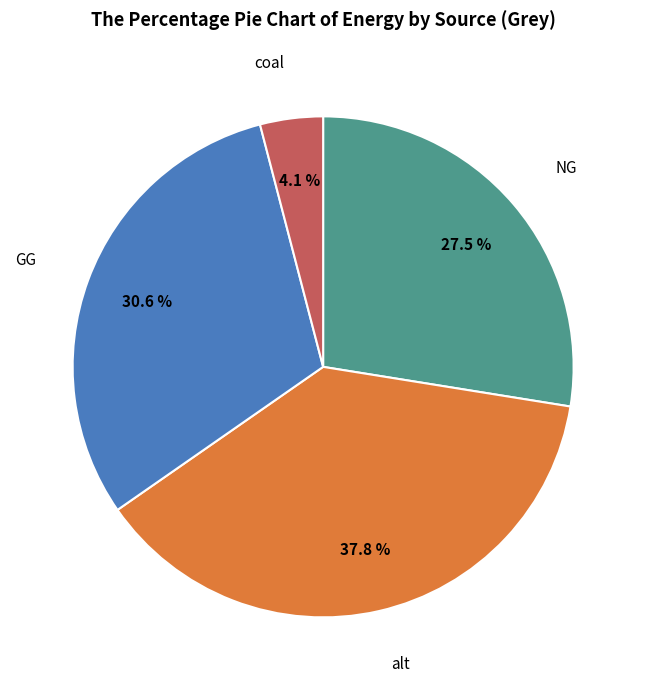

Is there any slice that represents more than half of the pie?

No